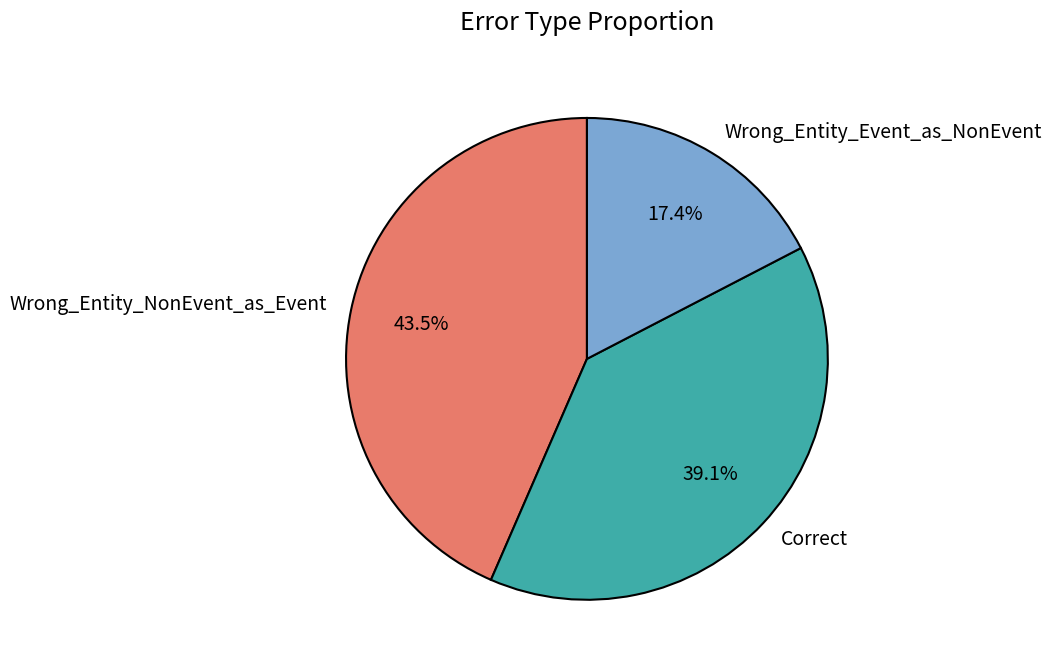

What percentage is NOT represented by Wrong_Entity_NonEvent_as_Event?

56.5%